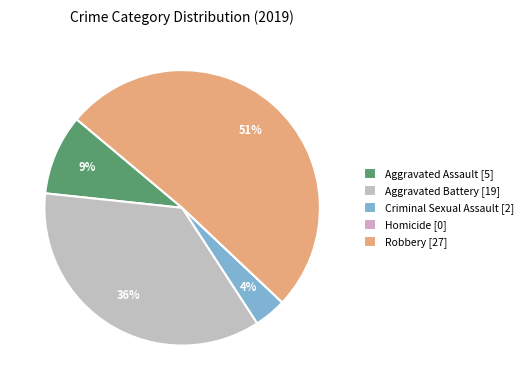

Count the number of slices in the pie.

5